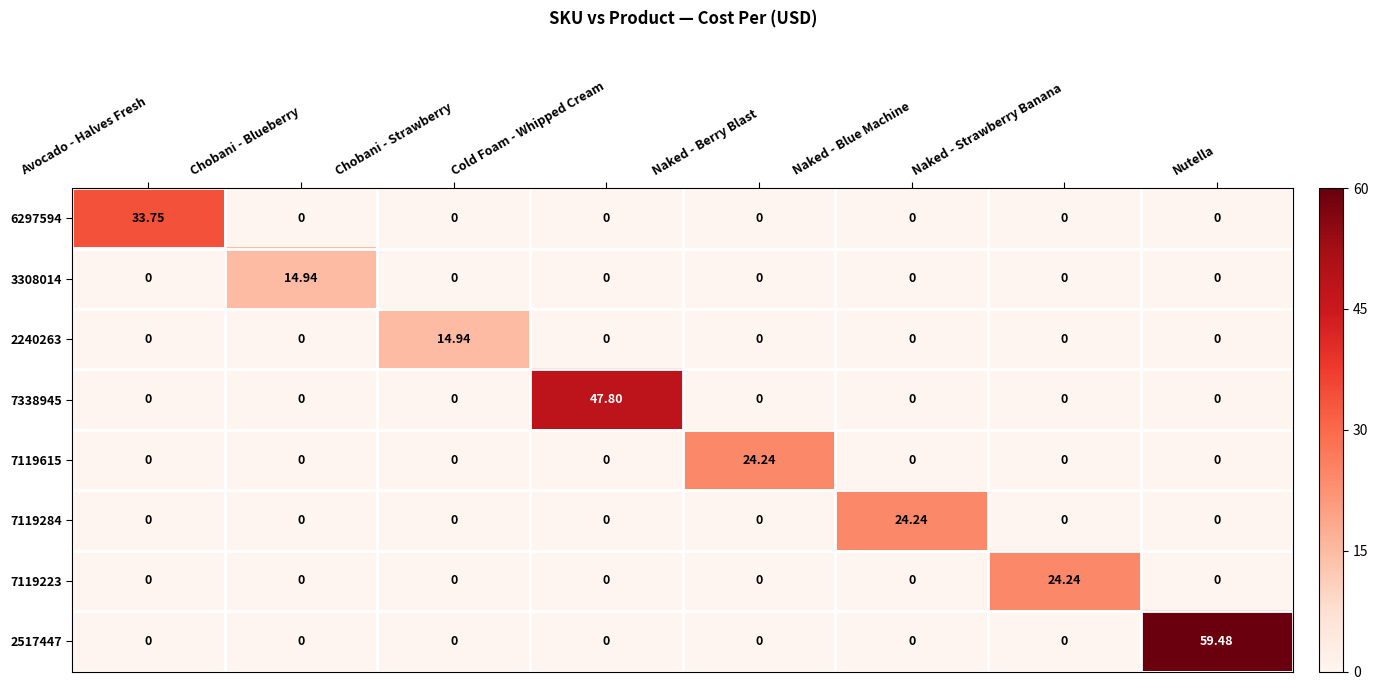

At which category is the sum across all series the highest?

Nutella